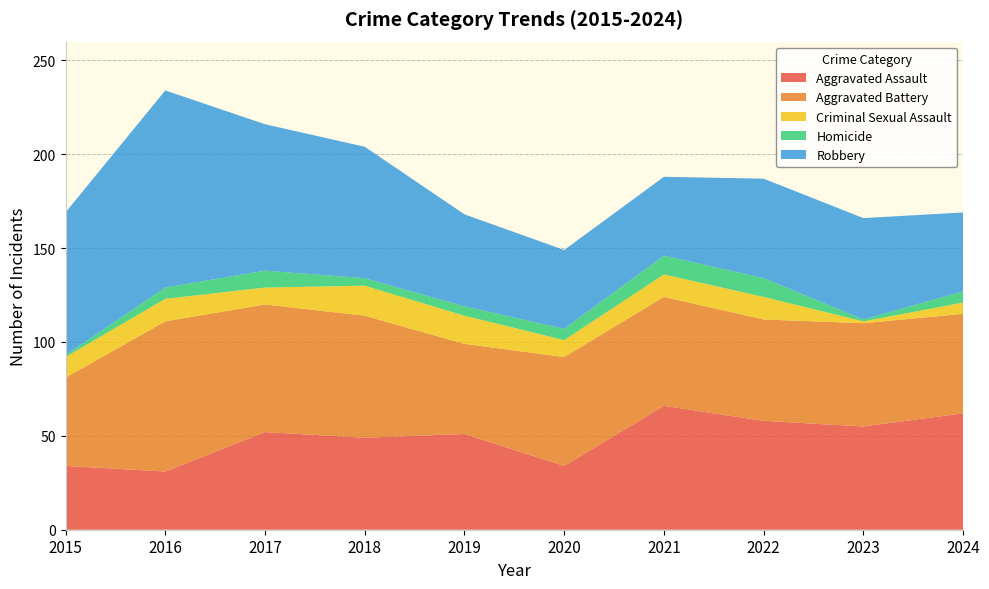

Reading left to right, what are all the values shown in this chart?

Aggravated Assault: 2015=34	2016=31	2017=52	2018=49	2019=51	2020=34	2021=66	2022=58	2023=55	2024=62
Aggravated Battery: 2015=47	2016=80	2017=68	2018=65	2019=48	2020=58	2021=58	2022=54	2023=55	2024=53
Criminal Sexual Assault: 2015=11	2016=12	2017=9	2018=16	2019=15	2020=9	2021=12	2022=12	2023=1	2024=6
Homicide: 2015=1	2016=6	2017=9	2018=4	2019=5	2020=6	2021=10	2022=10	2023=1	2024=6
Robbery: 2015=76	2016=105	2017=78	2018=70	2019=49	2020=42	2021=42	2022=53	2023=54	2024=42